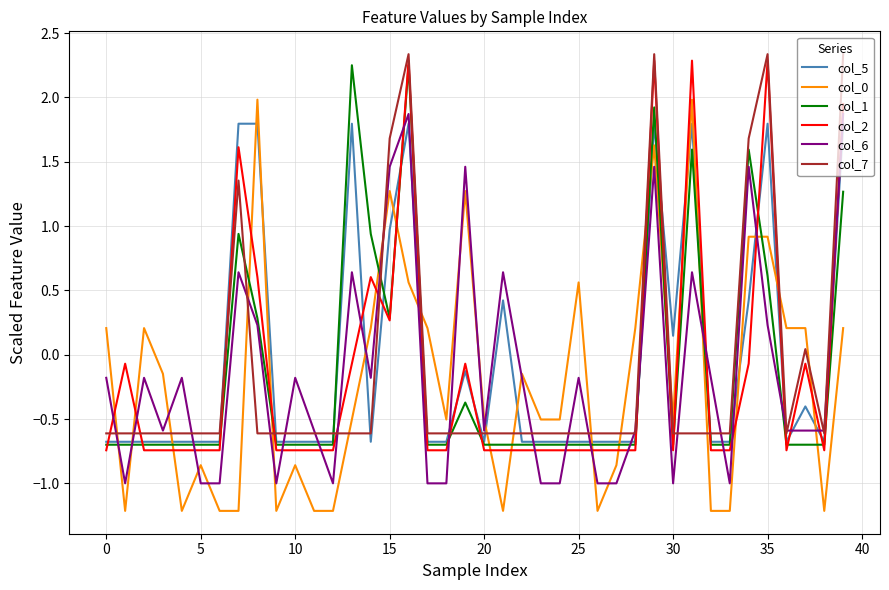

What is the maximum value shown in the chart?

2.3